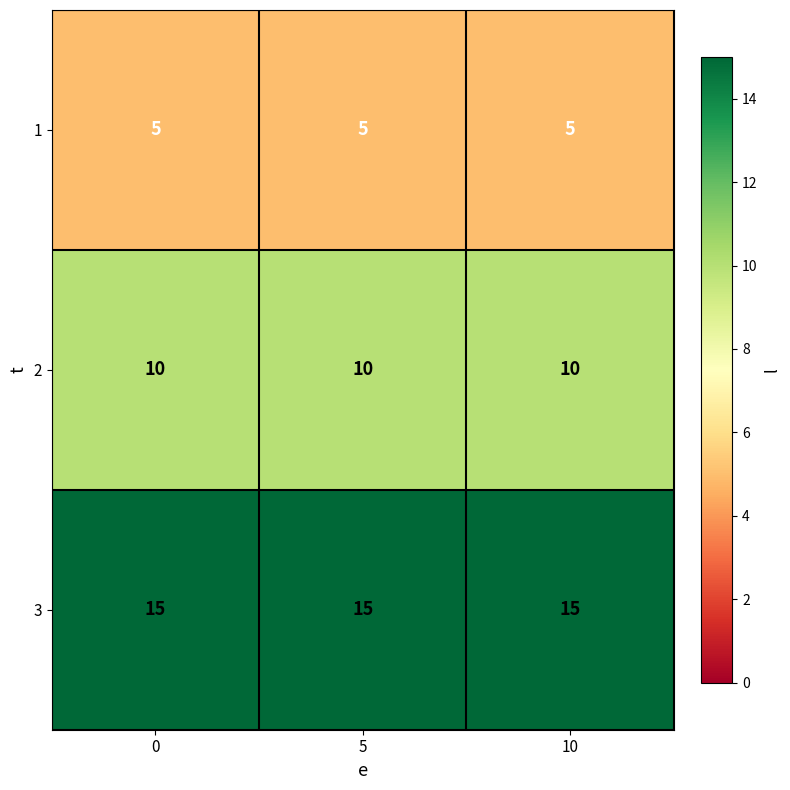

What is the smallest value displayed?

5